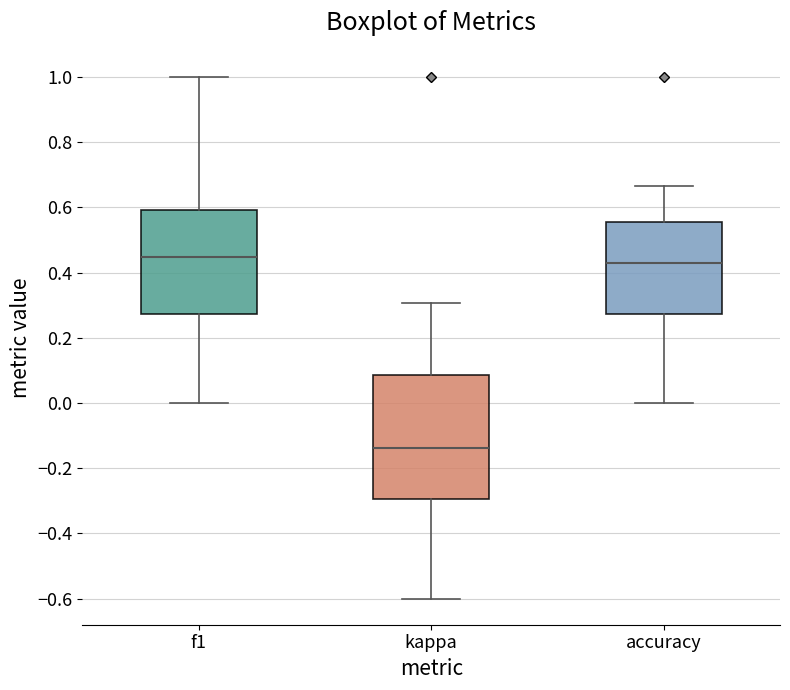

Where is the lower edge of the box for kappa on the y-axis? The values are not printed on the chart, so give them approximately, as read against the axis.

-0.30